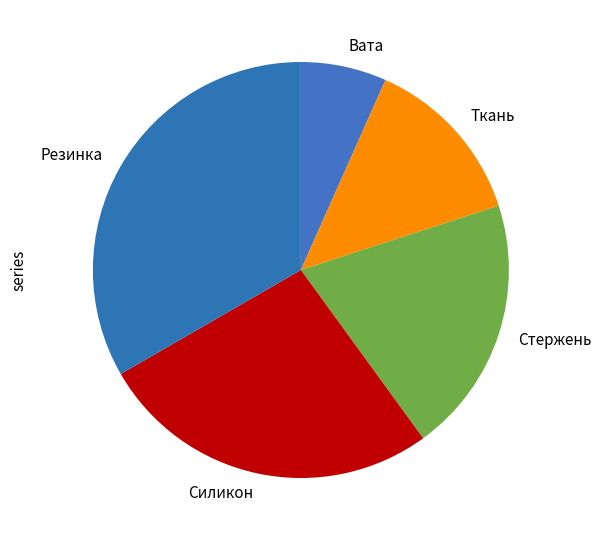

Is the sum of Силикон and Вата greater than half?

No